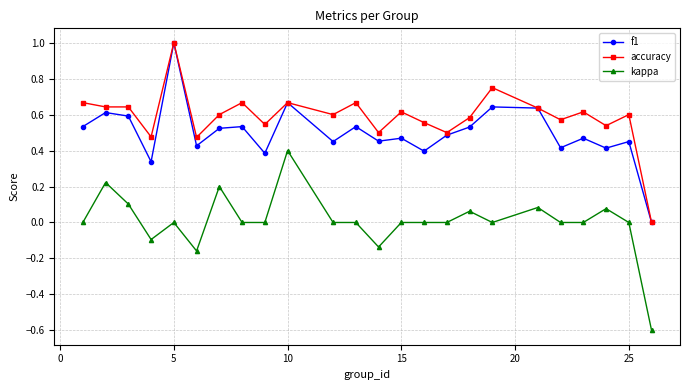

What is the highest value of the accuracy series?

1.0